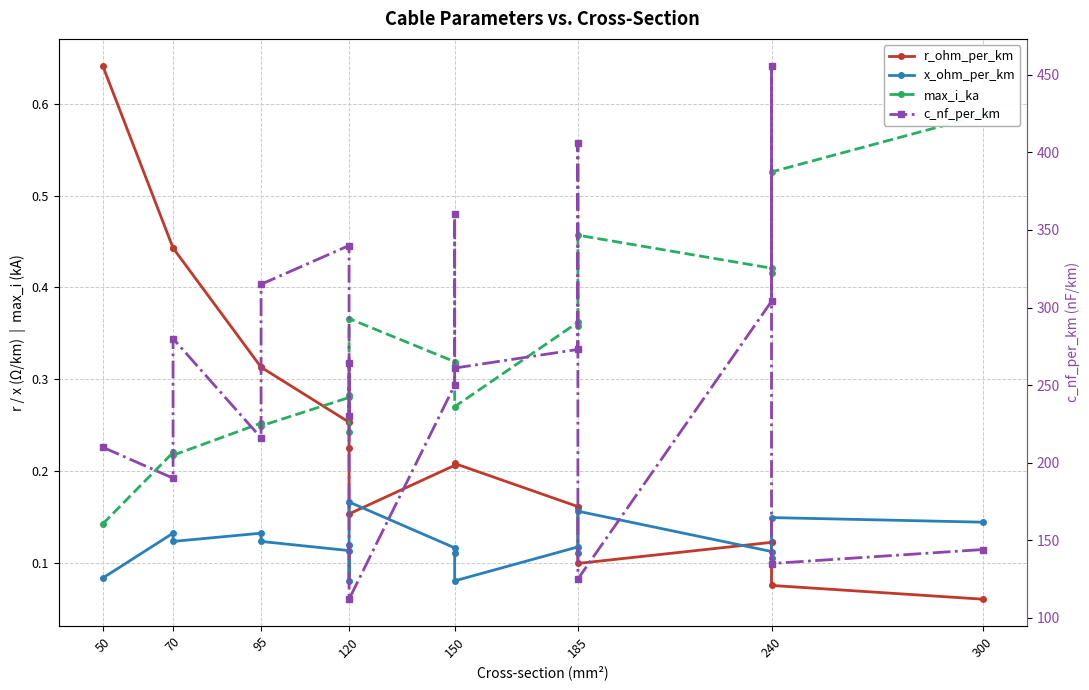

How many max_i_ka values are between 0 and 1?

19